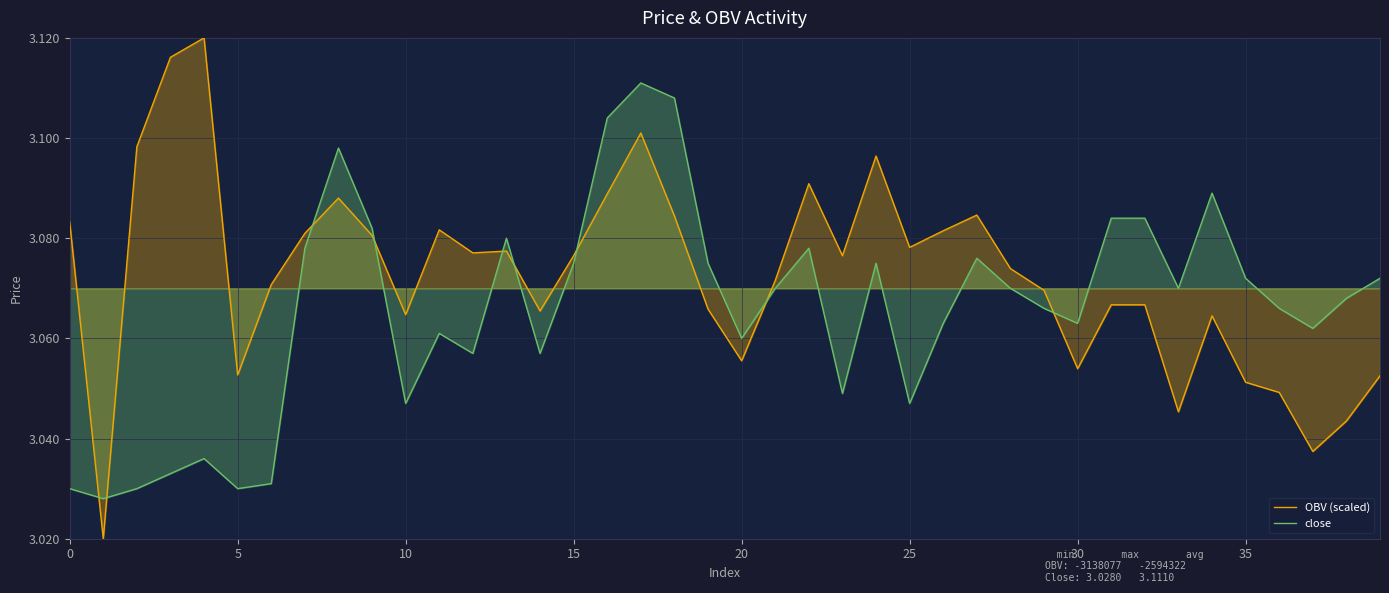

What are all the series names shown in the legend?

OBV (scaled), close